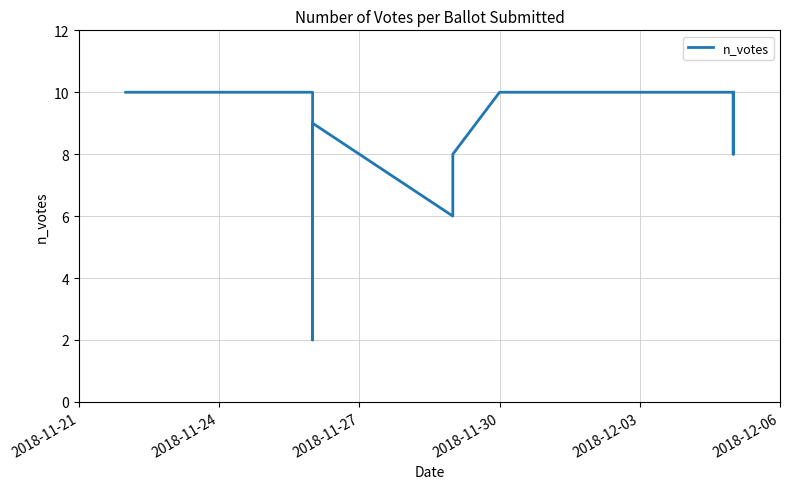

Is it true that the value at 2018-11-27 is 2?

False